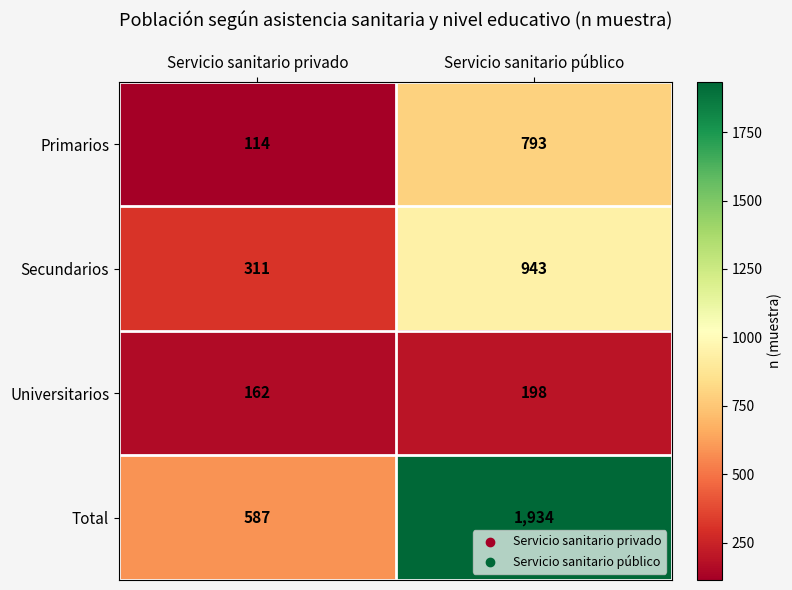

What is the difference between the Primarios values at Servicio sanitario privado and Servicio sanitario público?

679